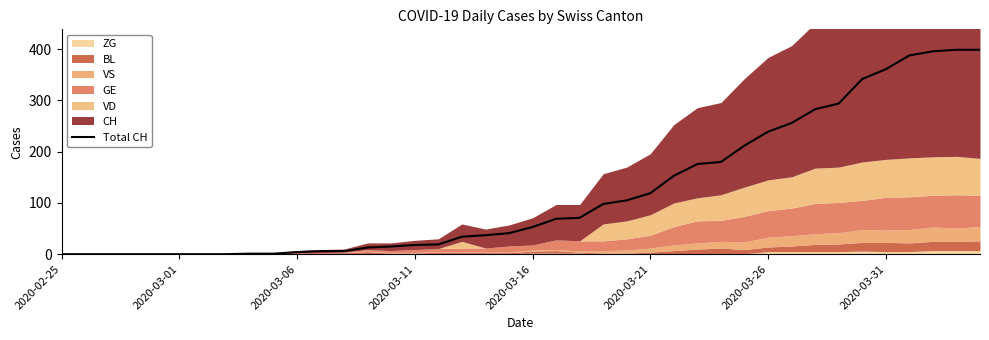

Does the chart have visible grid lines?

No